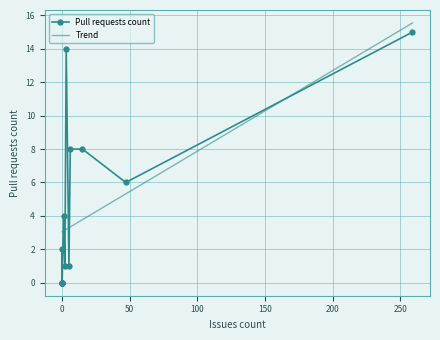

Does the chart have visible grid lines?

Yes